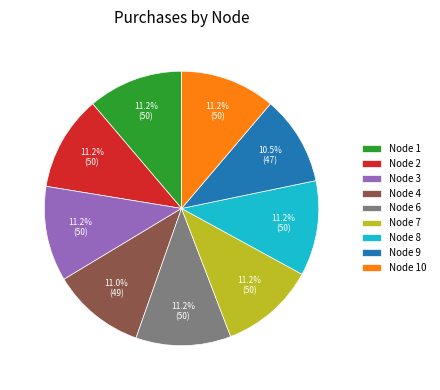

True or false: Node 2 accounts for 11% of the total.

True